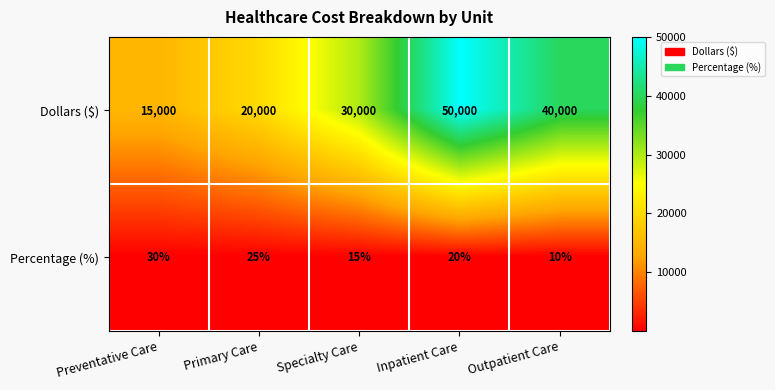

Rank the series by their maximum value, from highest to lowest.

Dollars ($), Percentage (%)